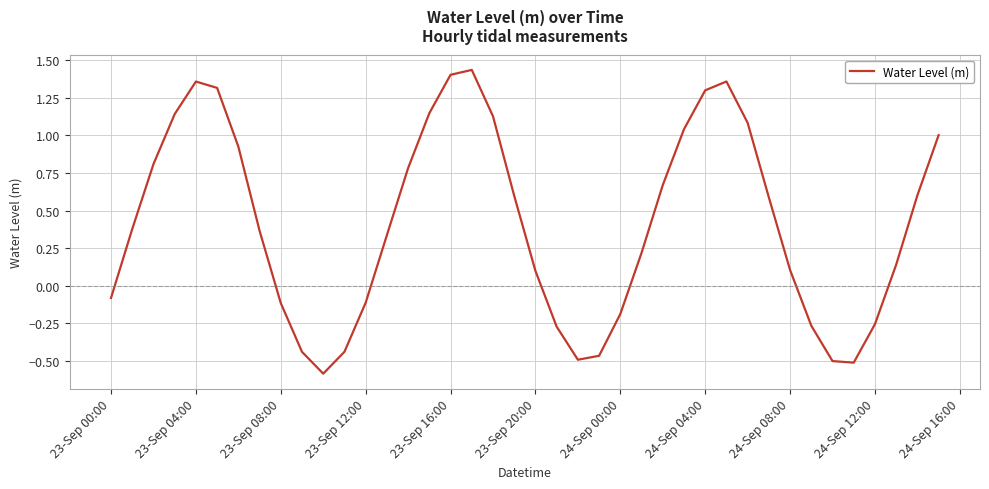

What is the minimum value shown in the chart?

-0.6